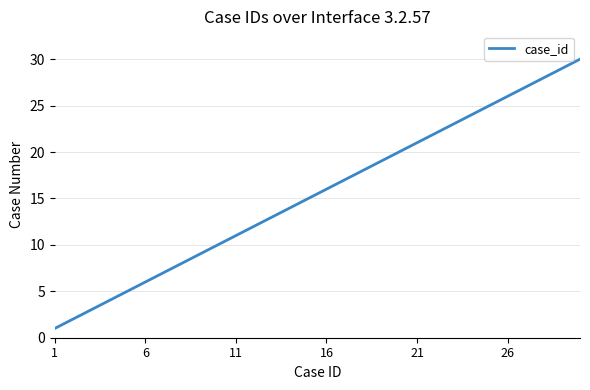

What is the maximum value shown in the chart?

30